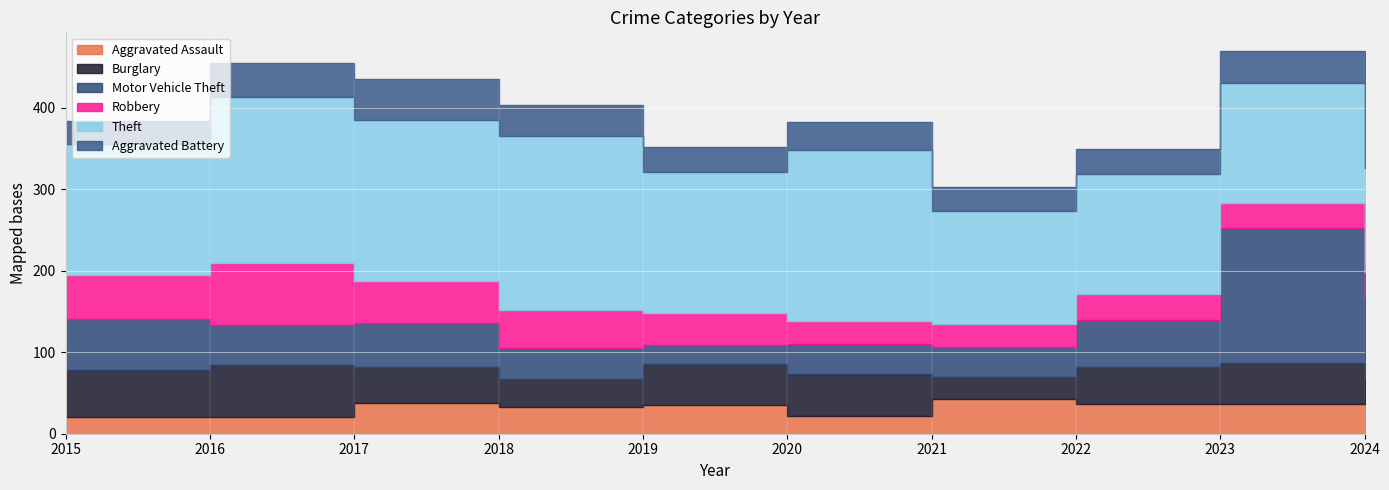

Between 2016 and 2021, which series saw the biggest shift?

Theft